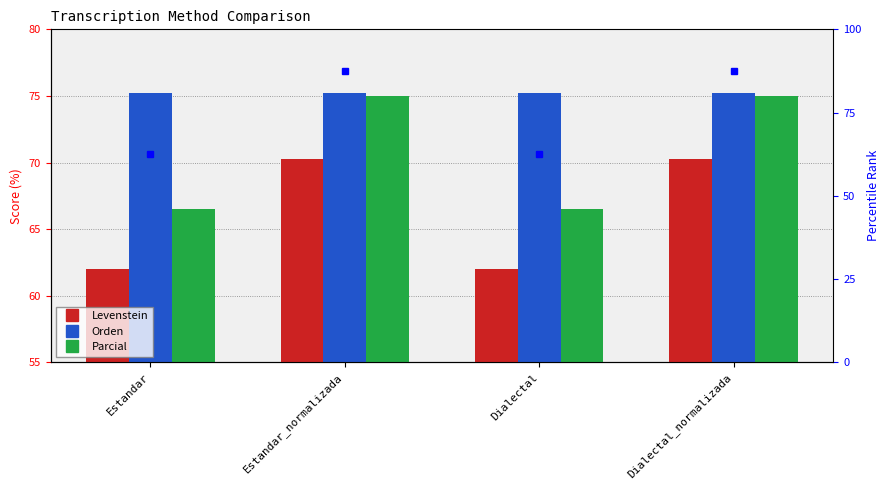

What is the total value across all series at Estandar?

203.7